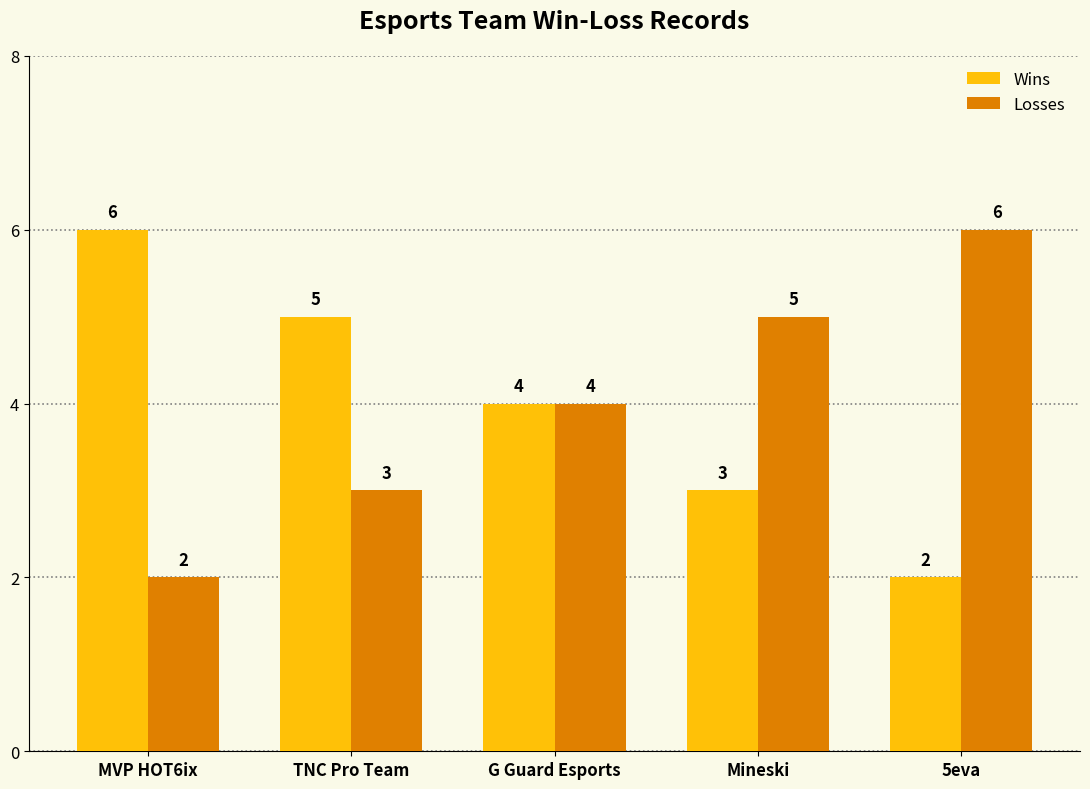

Reading left to right, what are all the values shown in this chart?

Wins: MVP HOT6ix=6	TNC Pro Team=5	G Guard Esports=4	Mineski=3	5eva=2
Losses: MVP HOT6ix=2	TNC Pro Team=3	G Guard Esports=4	Mineski=5	5eva=6